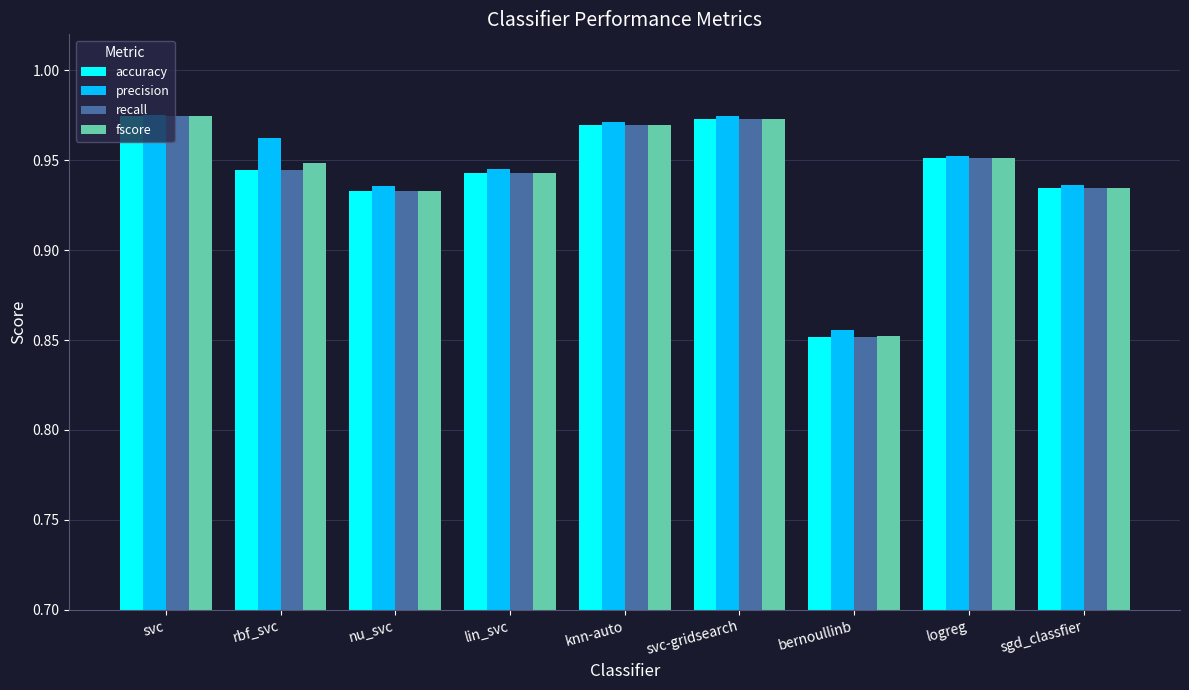

Count the accuracy values in the range 0 to 1.

9